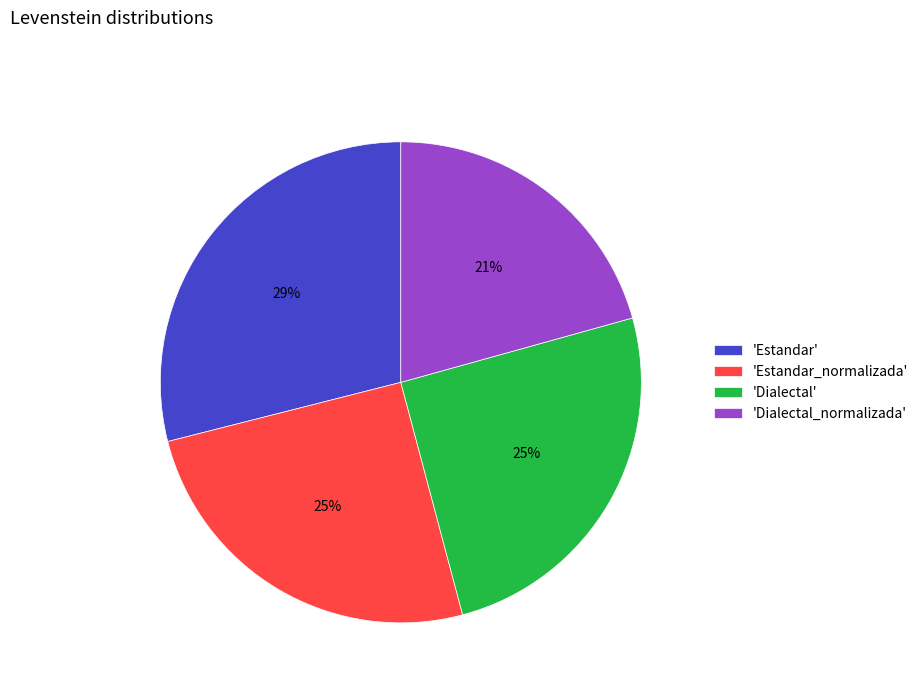

The 'Dialectal_normalizada' slice represents 31% of the pie. True or false?

False